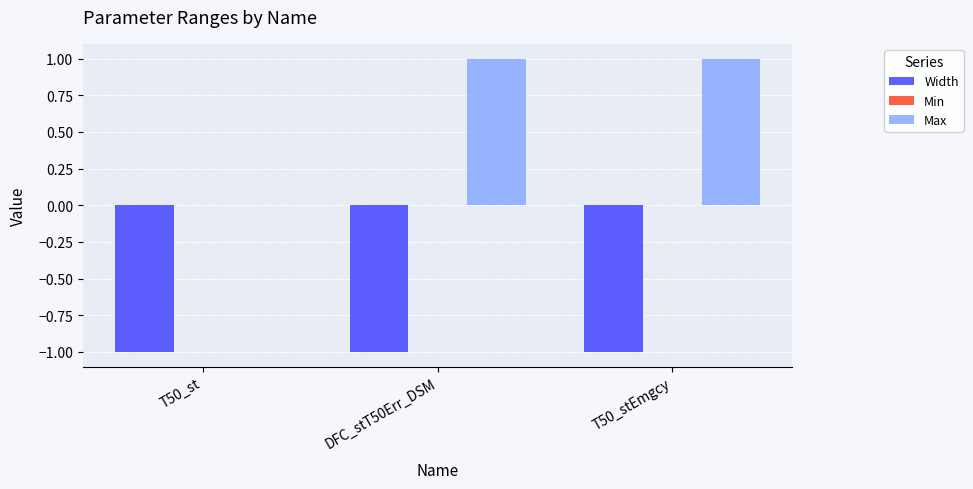

The Width series shows -1 at T50_st. True or false?

True